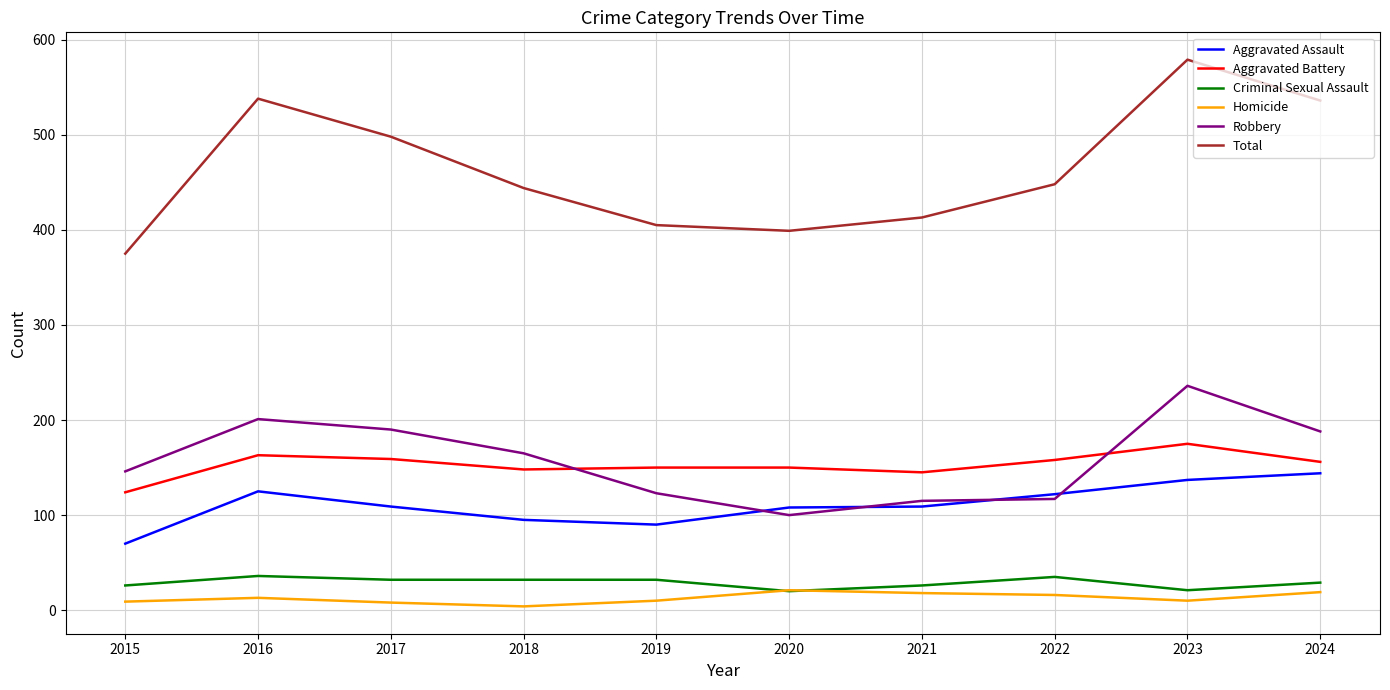

True or false: Criminal Sexual Assault and Robbery cross at least once.

False